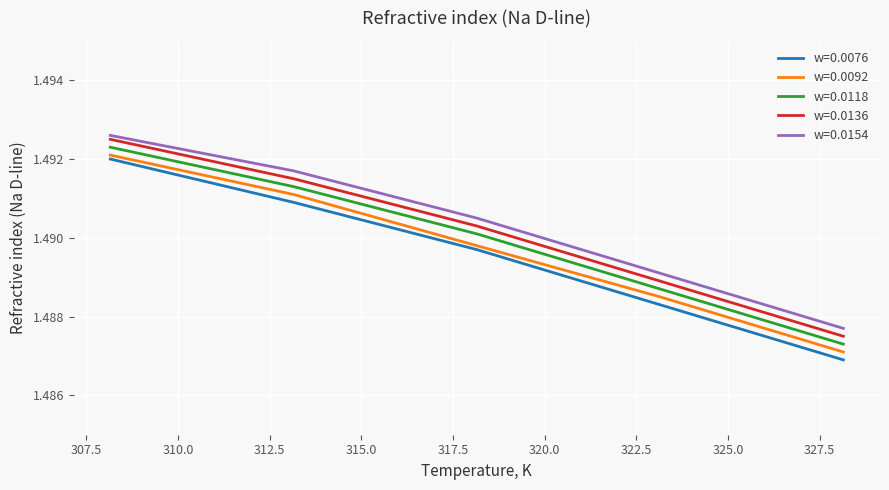

Which series has the largest range (max minus min)?

w=0.0076